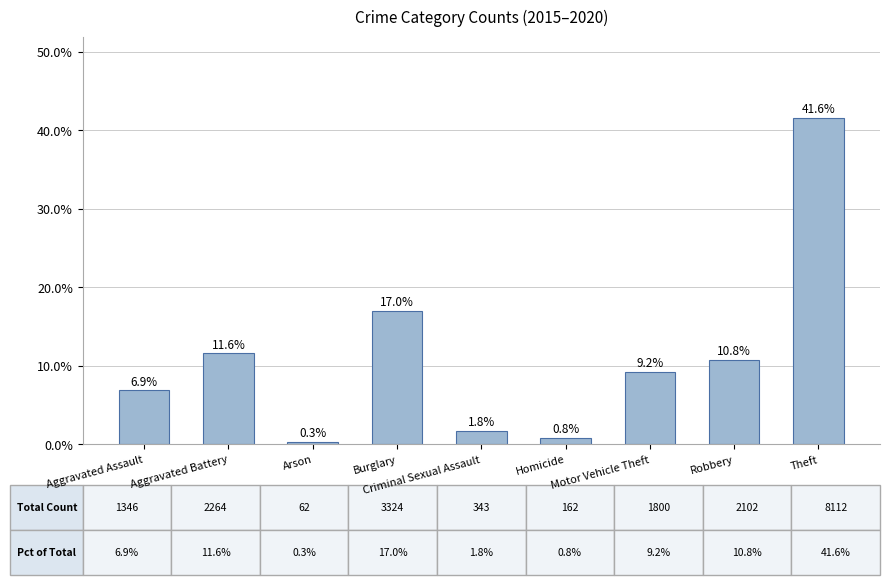

What value does the data have at Aggravated Assault?

6.9